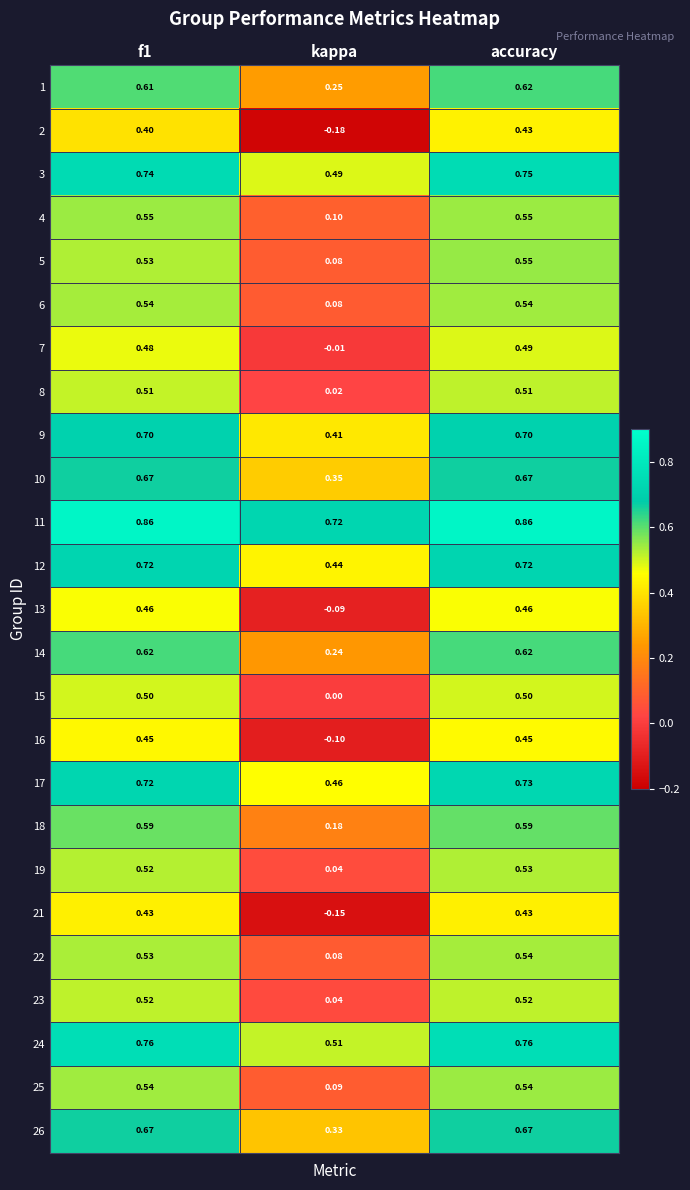

Which series changed the most between kappa and accuracy?

2